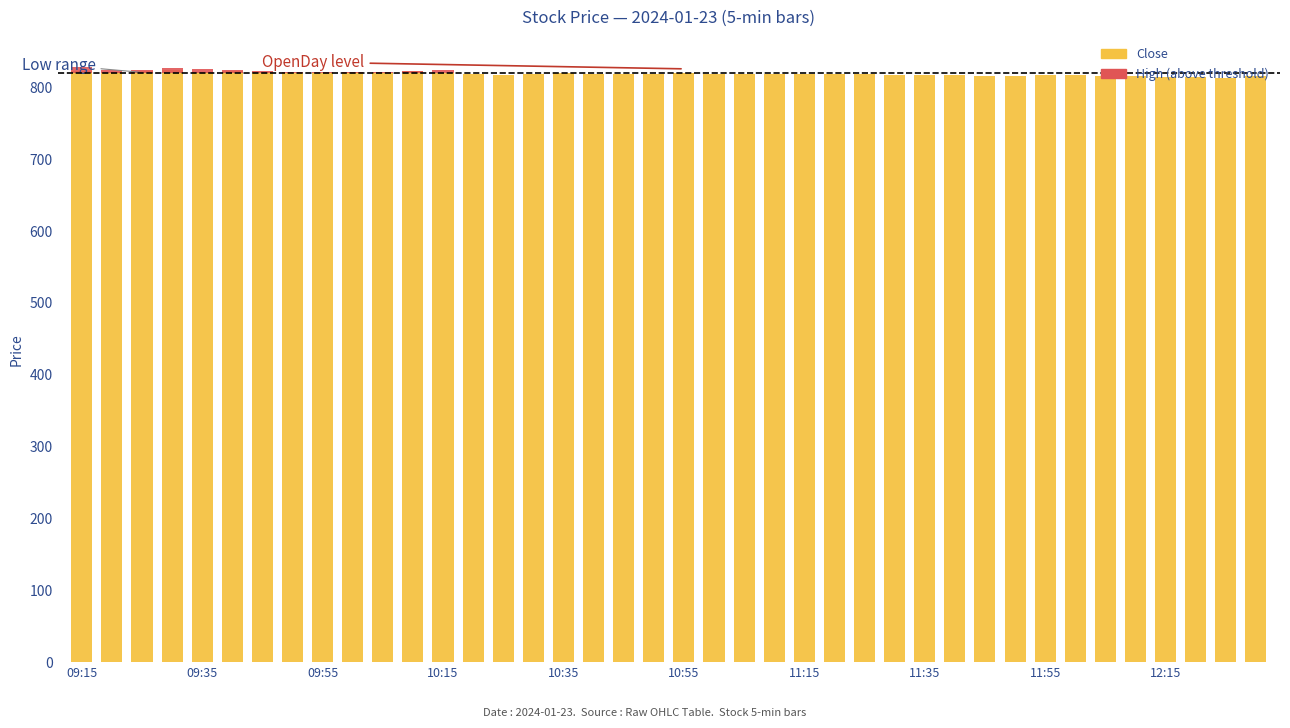

How many data points in High (above threshold) are above 0?

14